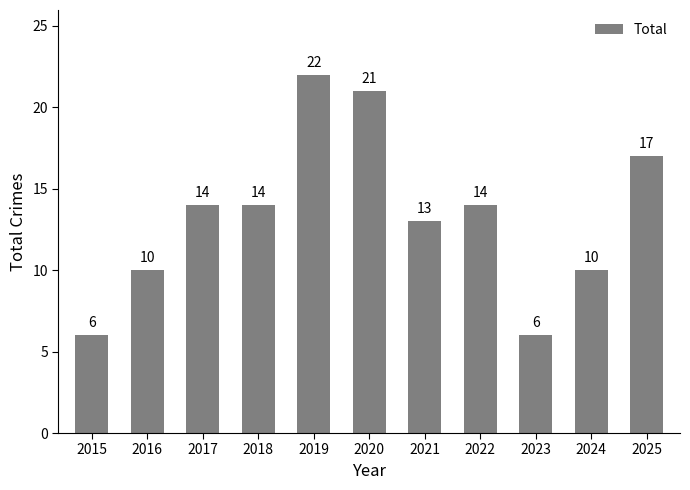

Approximately how many times larger is the value at 2020 compared to 2017?

1.5